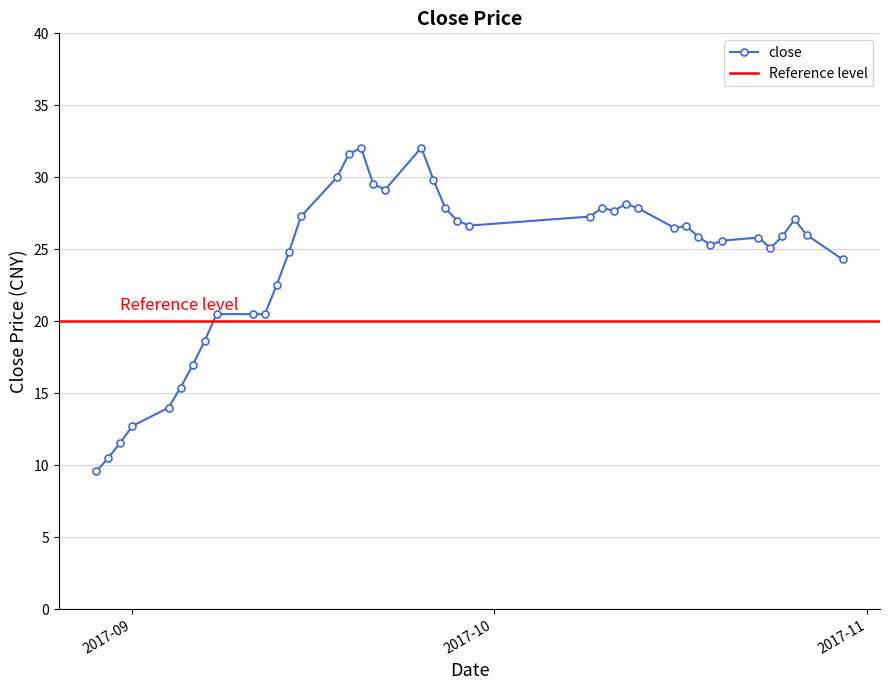

The value at 2017-09-18 is 30.0. True or false?

True